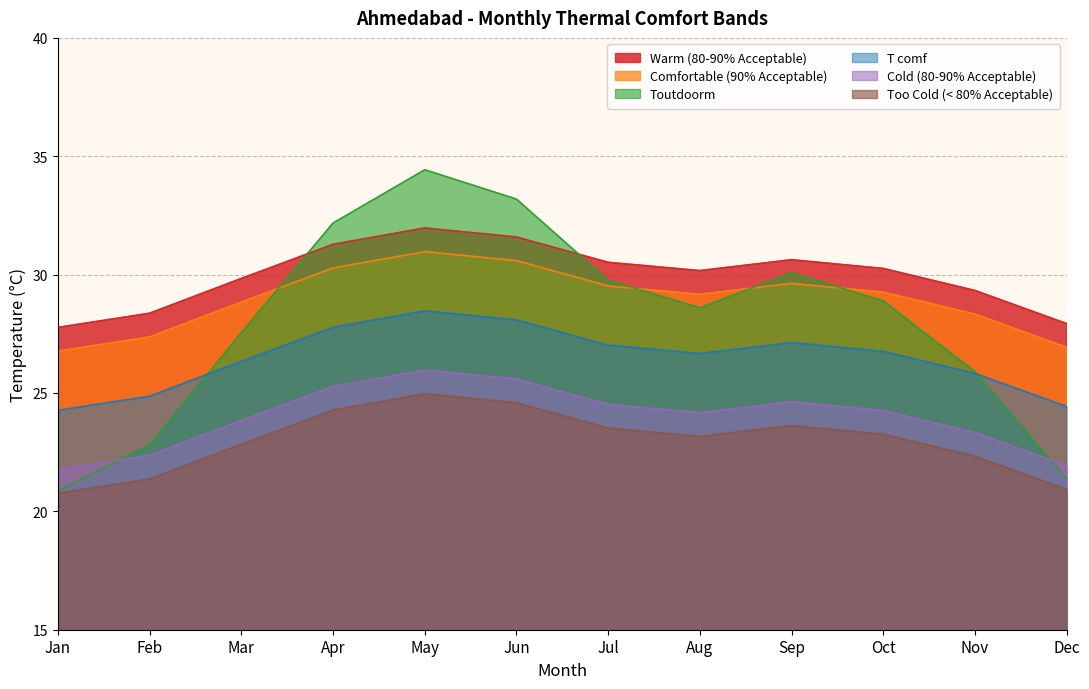

At which category does the chart reach its minimum across all series?

Jan